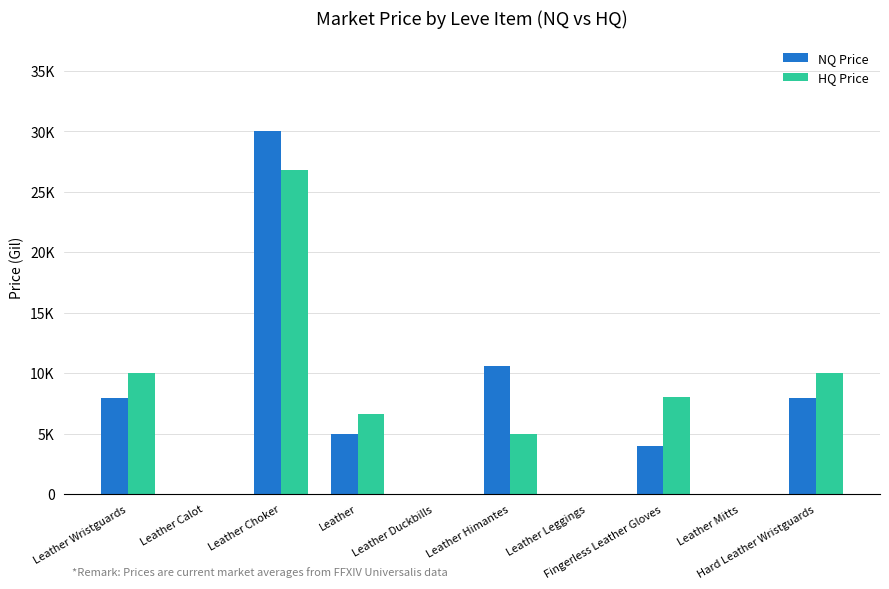

Are the bars grouped side by side (vs. stacked)?

Yes